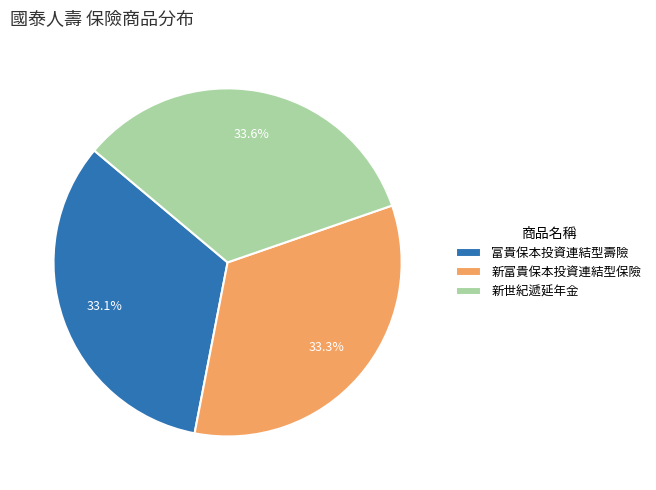

Count the number of slices in the pie.

3